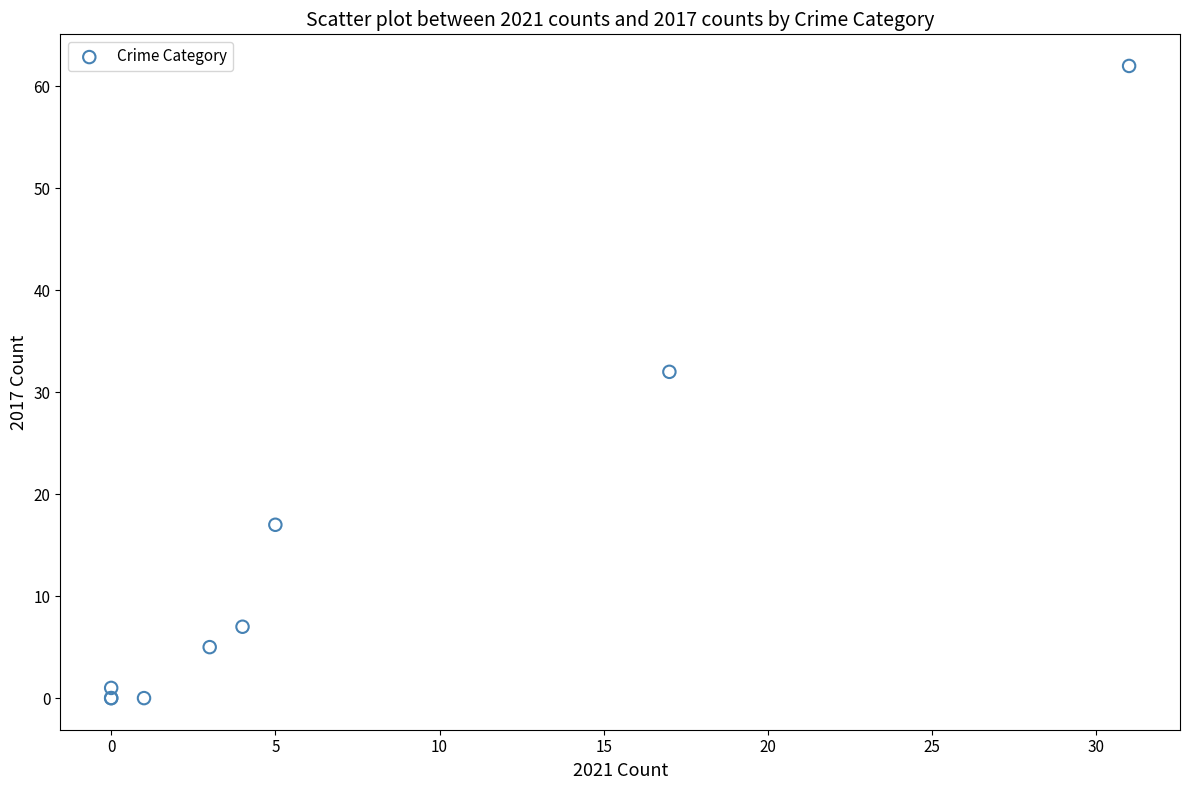

What Y value in the scatter plot is closest to 31?

32